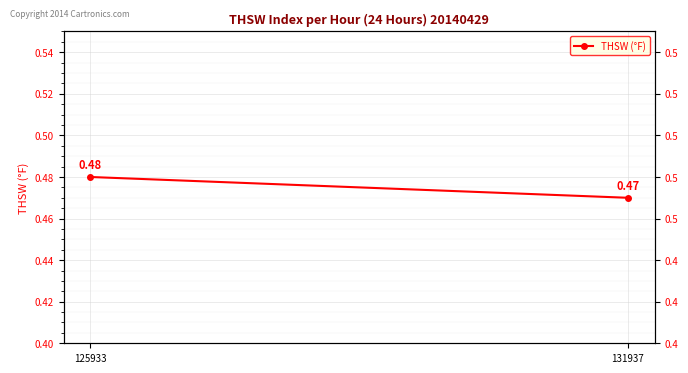

What is the smallest value displayed?

0.5